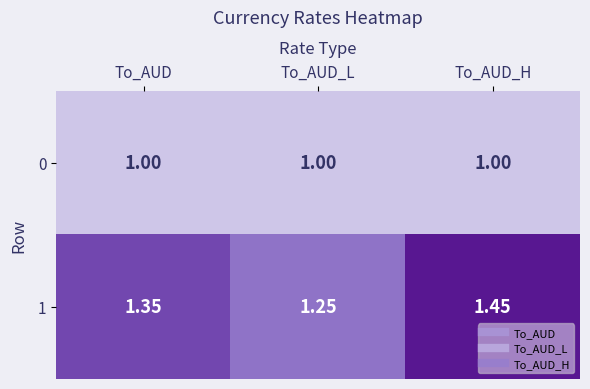

List the labels in order of 1 value, smallest first.

To_AUD_L, To_AUD, To_AUD_H